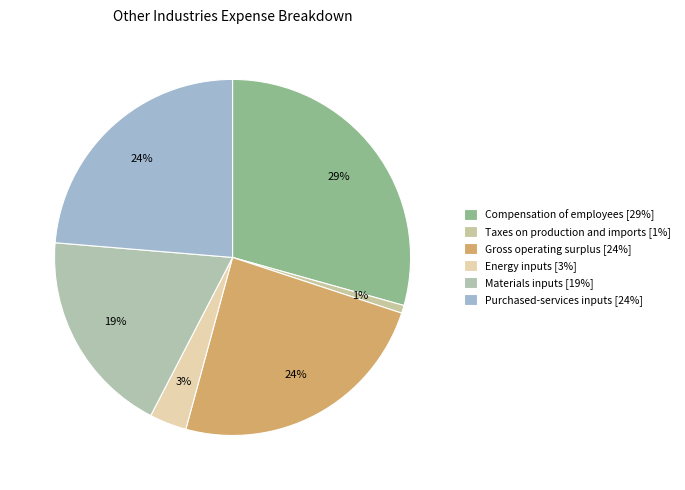

Between Energy inputs and Compensation of employees, which is larger?

Compensation of employees